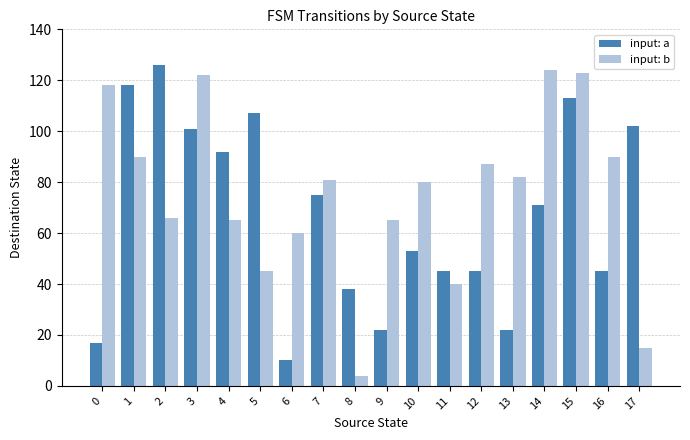

Is it true that input: b equals 122 at 3?

True